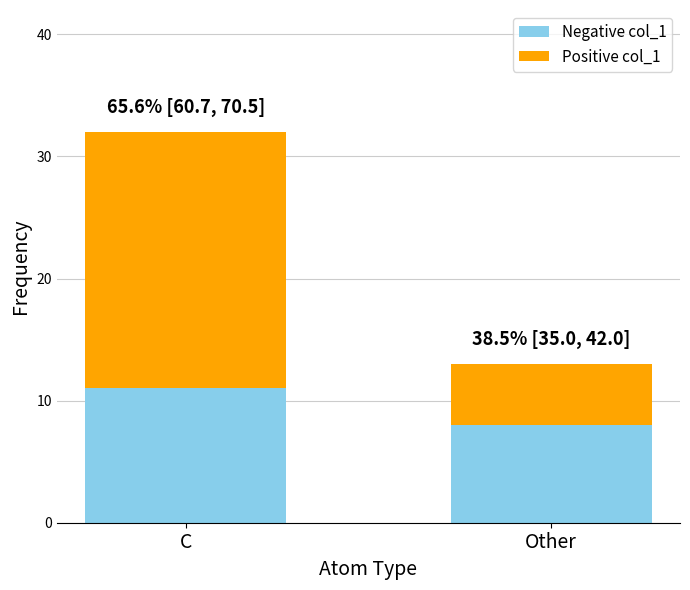

What is the highest value of the Negative col_1 series?

11